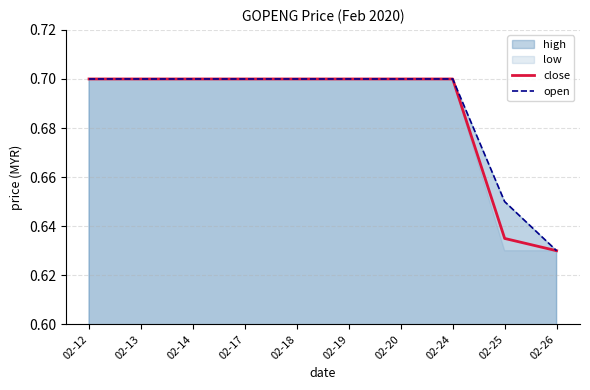

At which category is the sum across all series the highest?

02-12